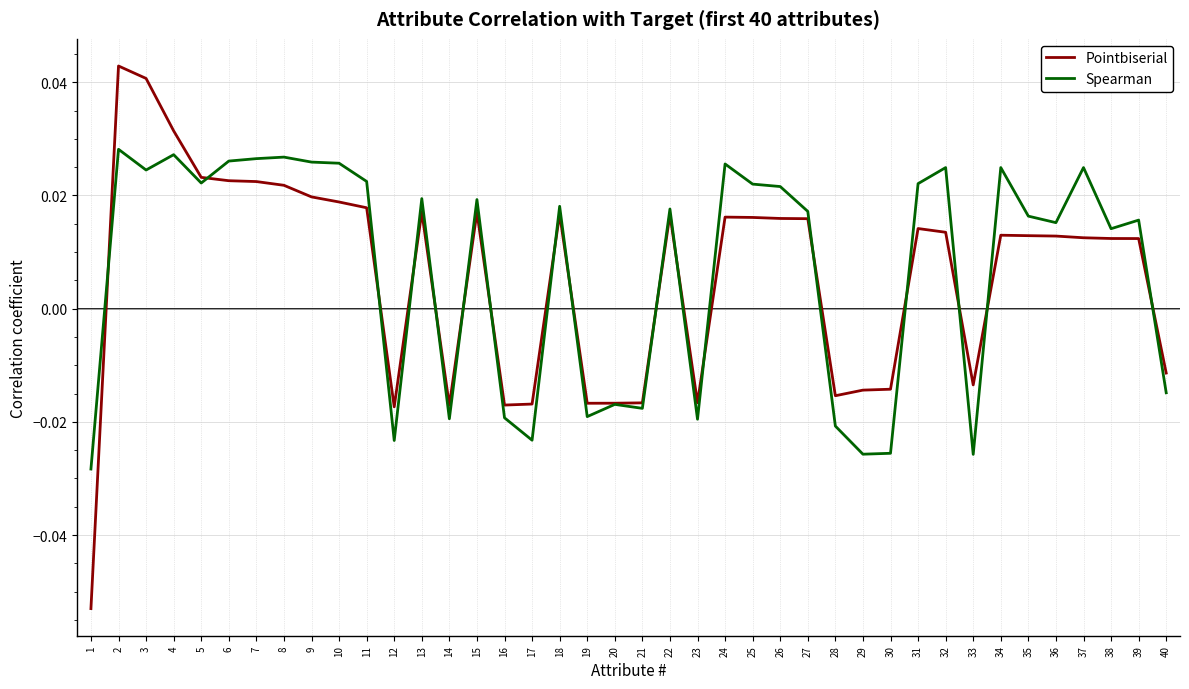

List the series in order of their overall mean, lowest first.

Pointbiserial, Spearman